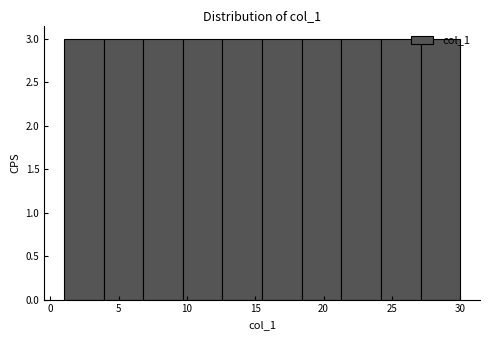

Reading left to right, transcribe this chart: for each bar, give the range it covers on the x-axis and its height. Neither the bar edges nor the heights are printed on the chart, so give them approximately, as read against the axes.

1.0 to 3.9: 3
3.9 to 6.8: 3
6.8 to 9.7: 3
9.7 to 12.6: 3
12.6 to 15.5: 3
15.5 to 18.4: 3
18.4 to 21.3: 3
21.3 to 24.2: 3
24.2 to 27.1: 3
27.1 to 30.0: 3